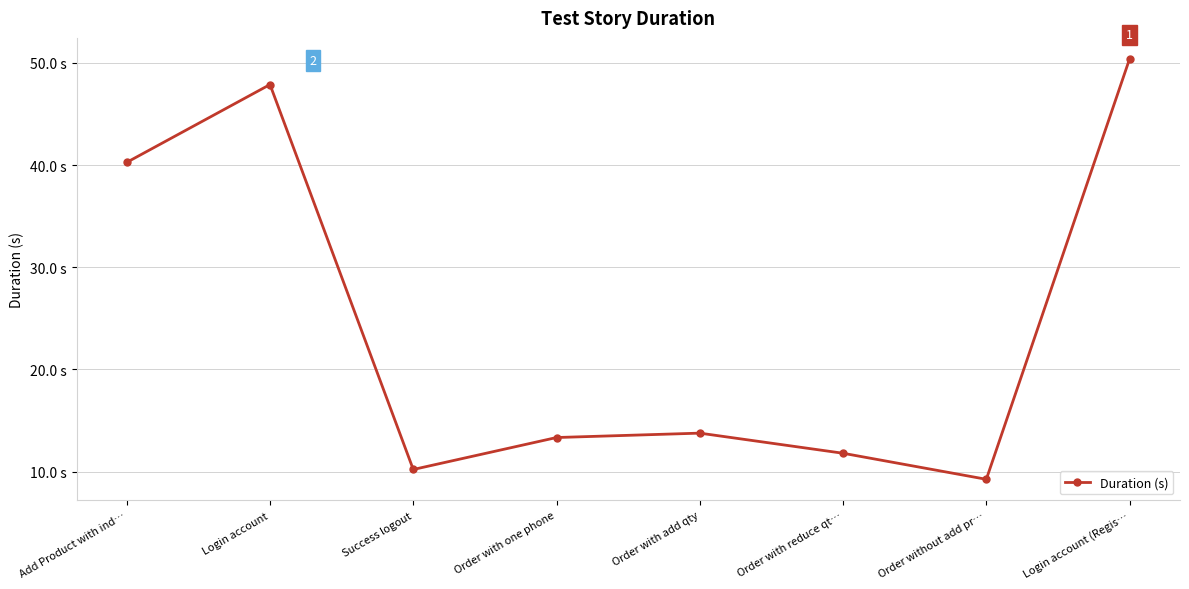

Is this an area chart (filled region under the line)?

No